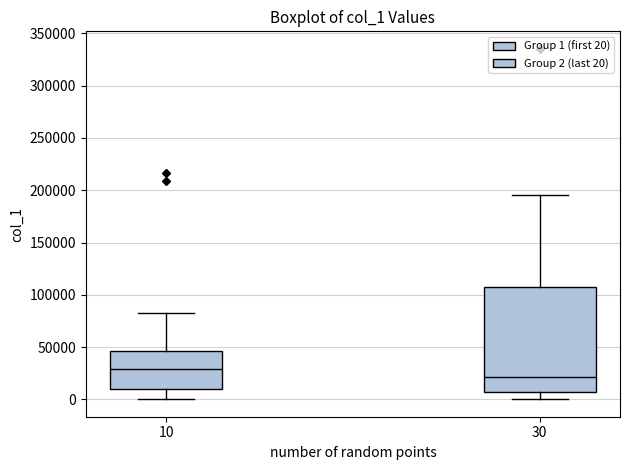

Where does the lower whisker of the box at x = 30 end on the y-axis? The values are not printed on the chart, so give them approximately, as read against the axis.

0